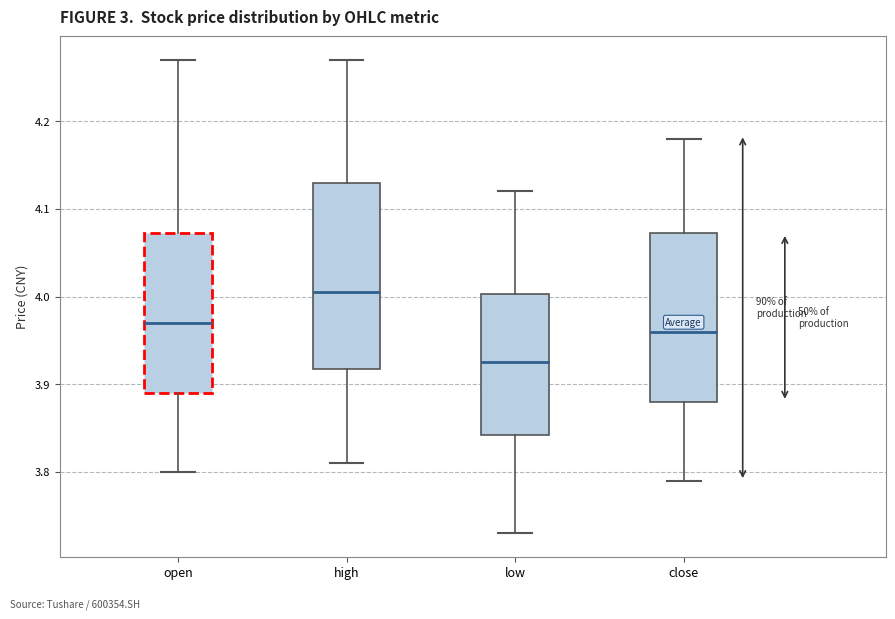

Which box is the tallest, from its lower edge to its upper edge?

high